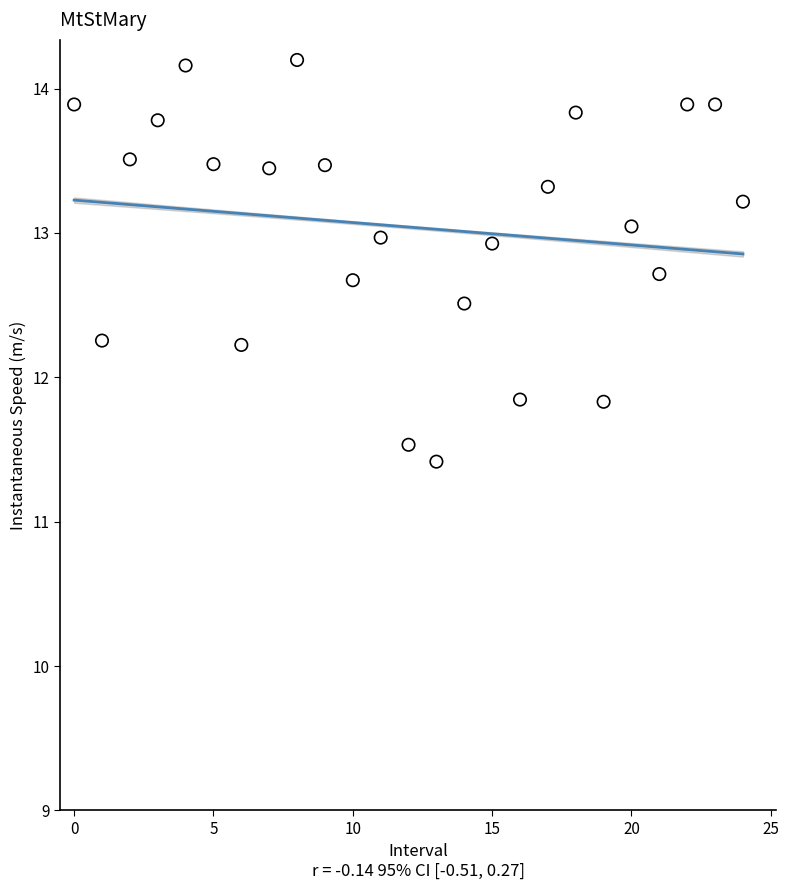

What is the range of Y values (max minus min)?

2.8